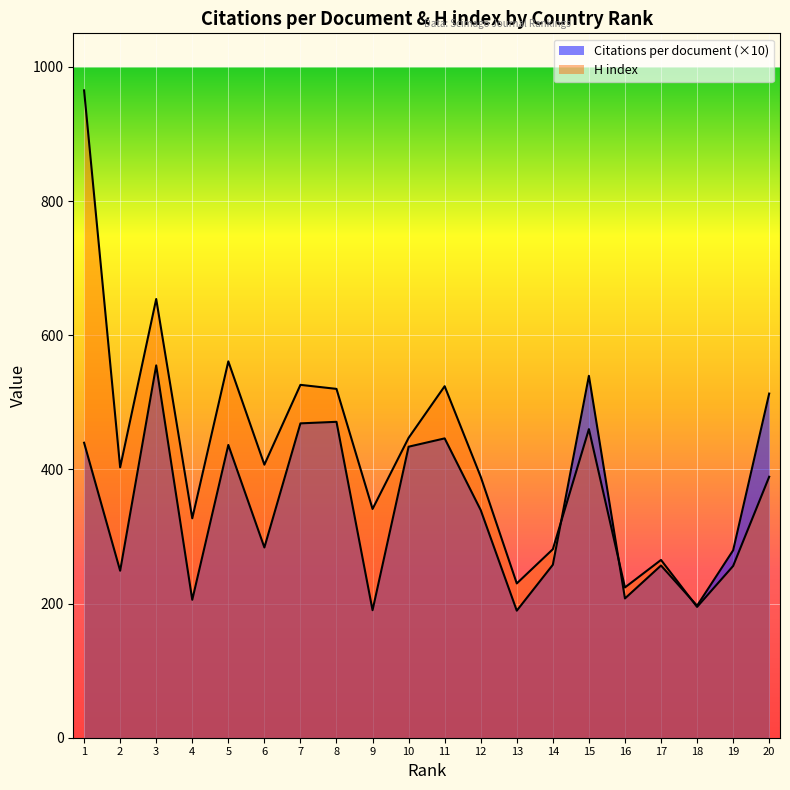

At which label does H index first exceed 403?

1